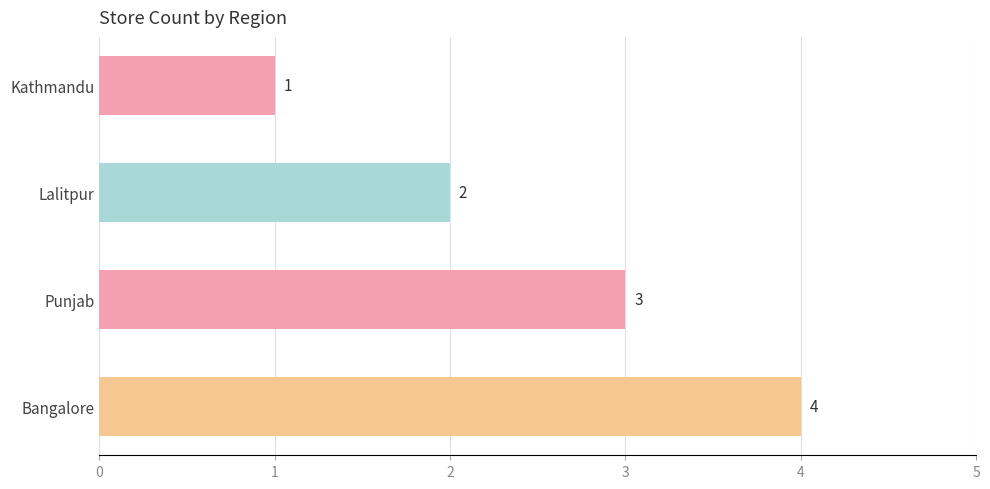

Count the number of categories in the chart.

4